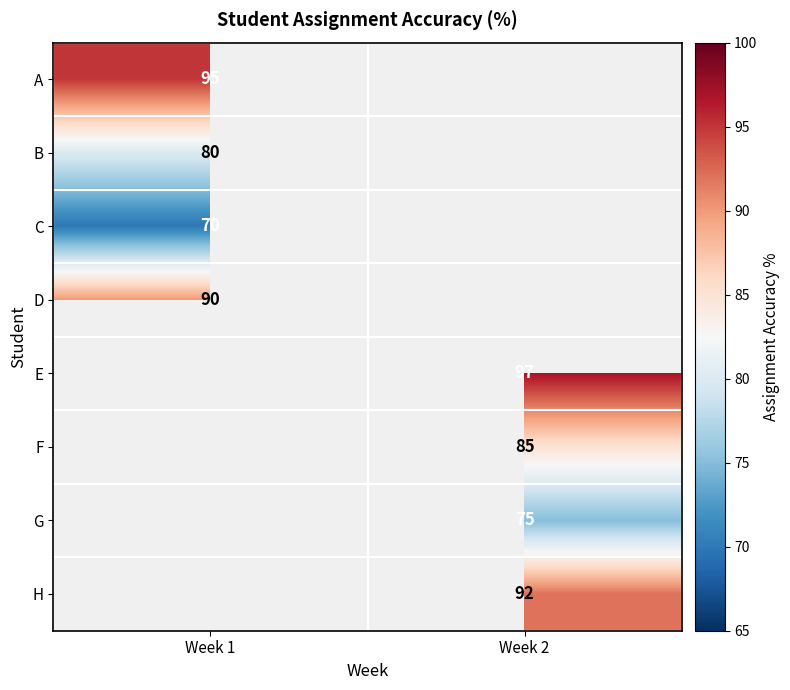

The value of E at Week 2 is 158. True or false?

False